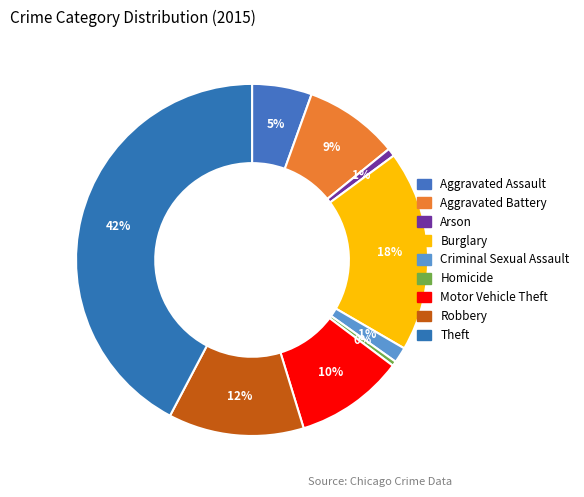

Is Robbery the majority of the pie?

No